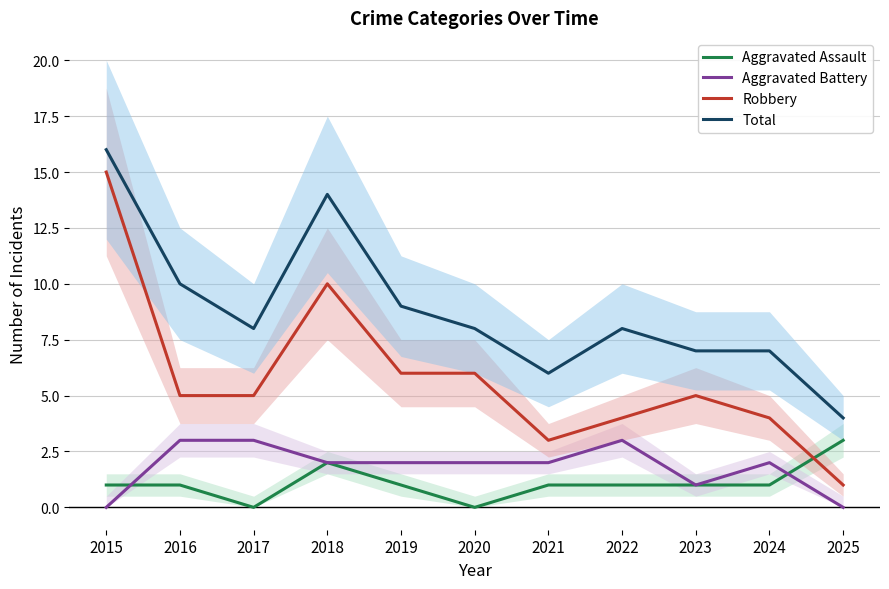

Where do Aggravated Assault and Aggravated Battery first cross each other?

2015 and 2016